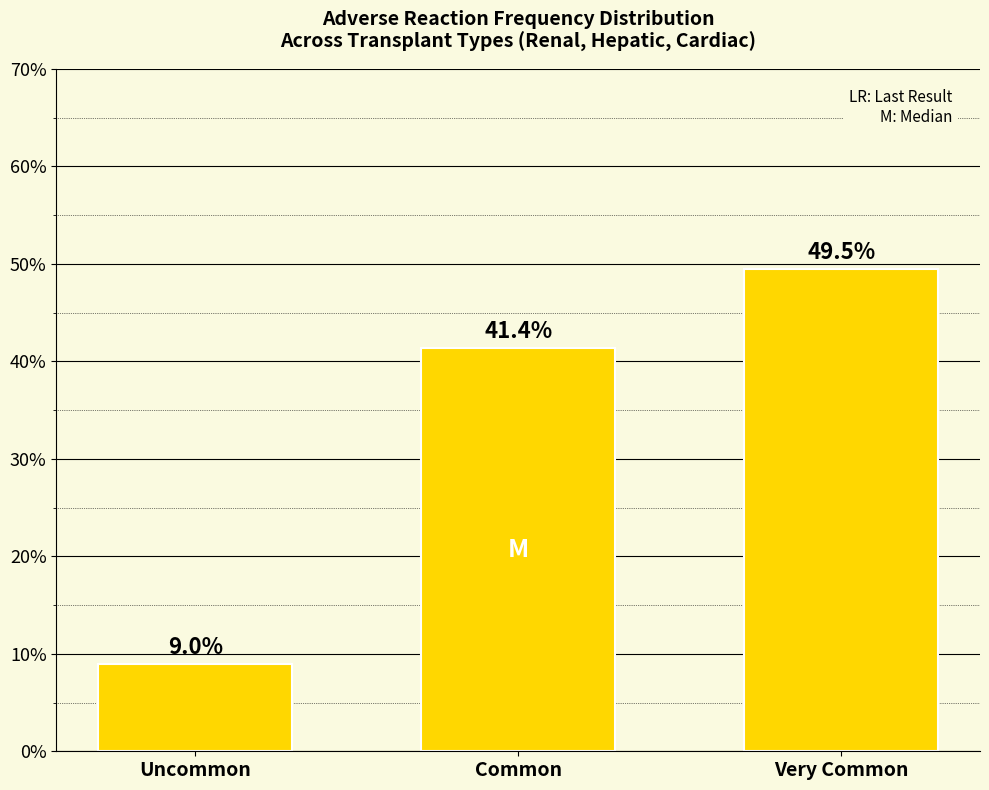

Reading right to left, extract all data points from this chart.

Very Common=49.5	Common=41.4	Uncommon=9.0